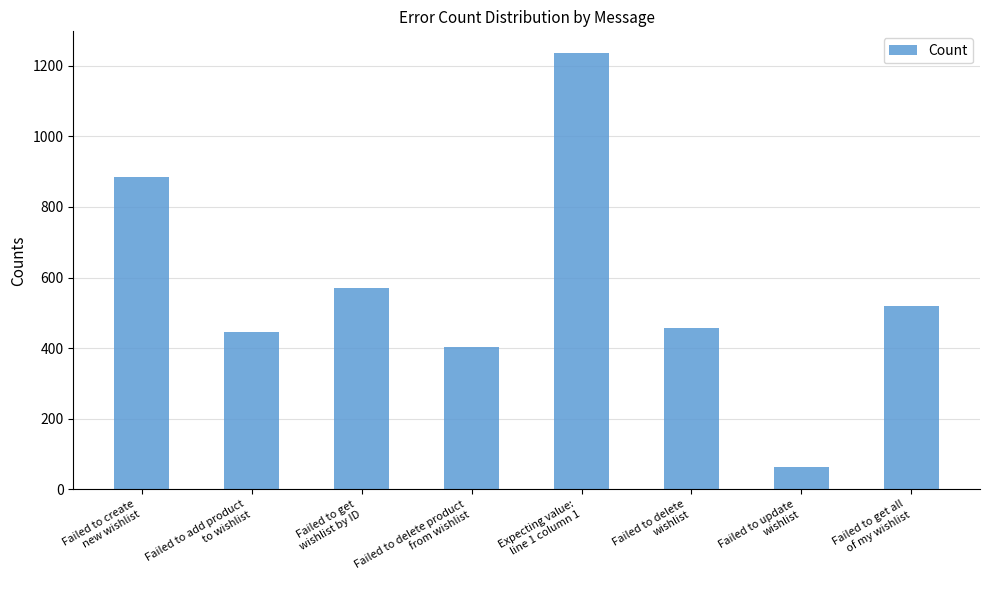

What is the sum of the values at Failed to add product
to wishlist and Failed to get
wishlist by ID?

1015